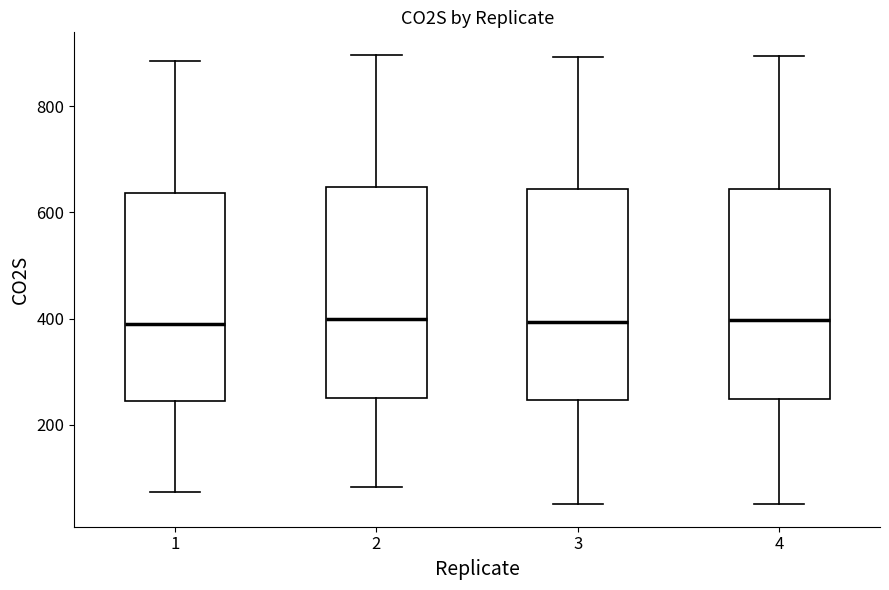

Where does the upper whisker of the box at x = 2 end on the y-axis? The values are not printed on the chart, so give them approximately, as read against the axis.

900